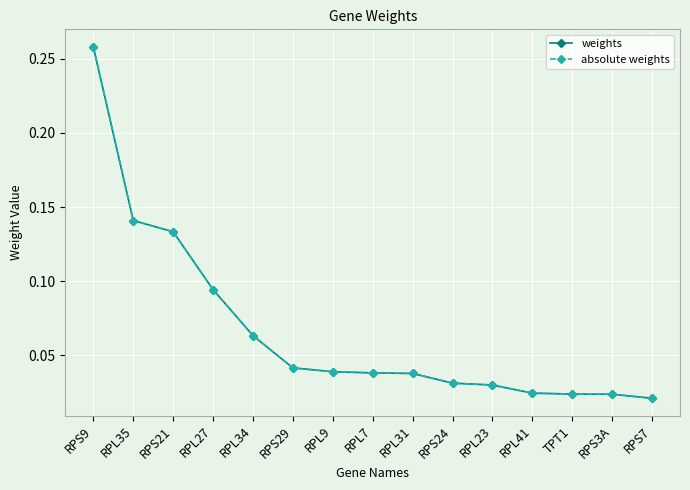

Reading left to right, transcribe all the data shown in this chart.

weights: 0.3	0.1	0.1	0.1	0.1	0.0	0.0	0.0	0.0	0.0	0.0	0.0	0.0	0.0	0.0
absolute weights: 0.3	0.1	0.1	0.1	0.1	0.0	0.0	0.0	0.0	0.0	0.0	0.0	0.0	0.0	0.0